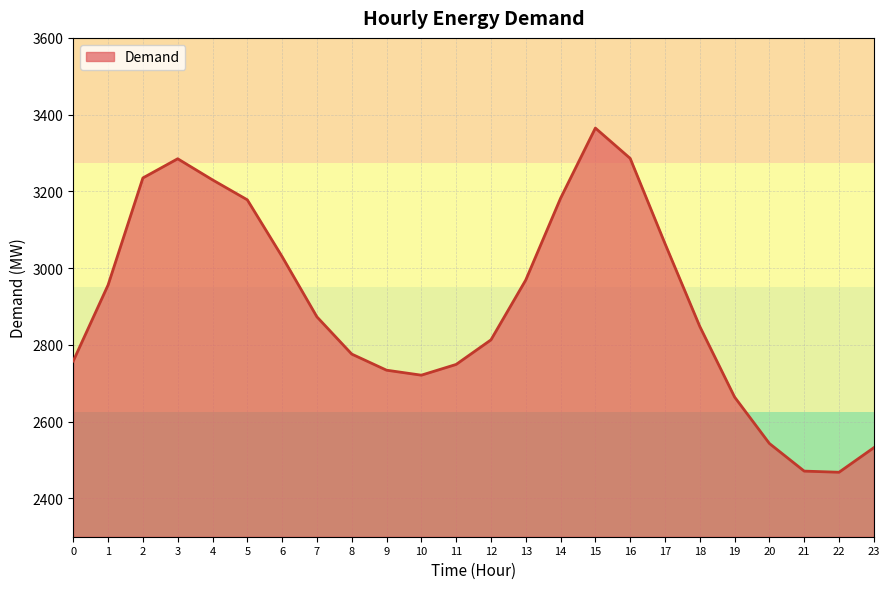

True or false: the data shows 4789 at 0.

False